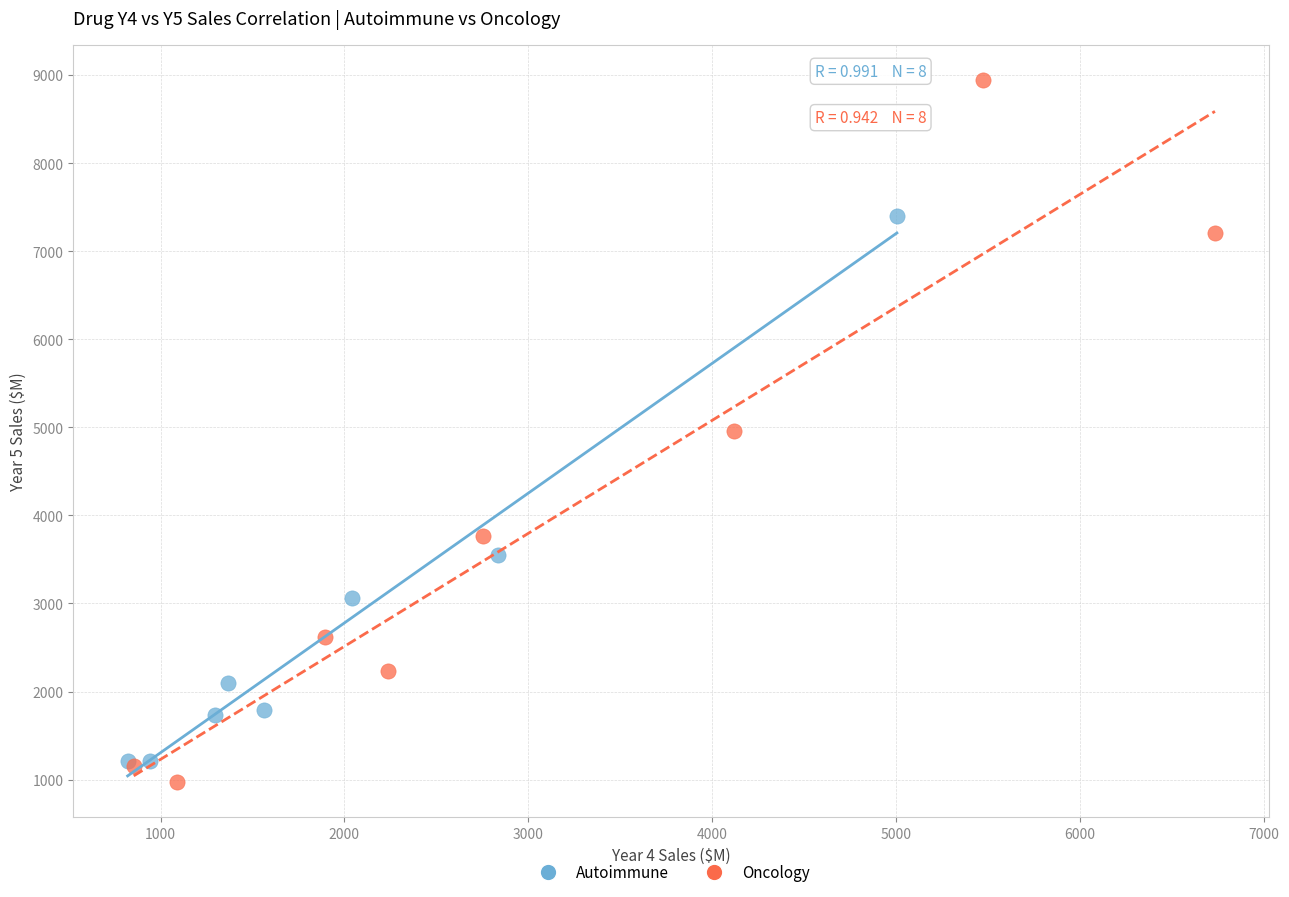

Which series contains the highest Y value?

Oncology